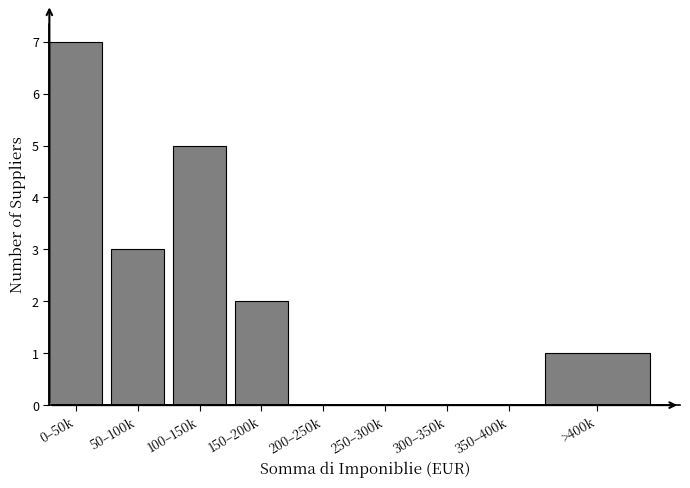

Reading left to right, transcribe all the data shown in this chart.

0–50k=7	50–100k=3	100–150k=5	150–200k=2	200–250k=0	250–300k=0	300–350k=0	350–400k=0	>400k=1